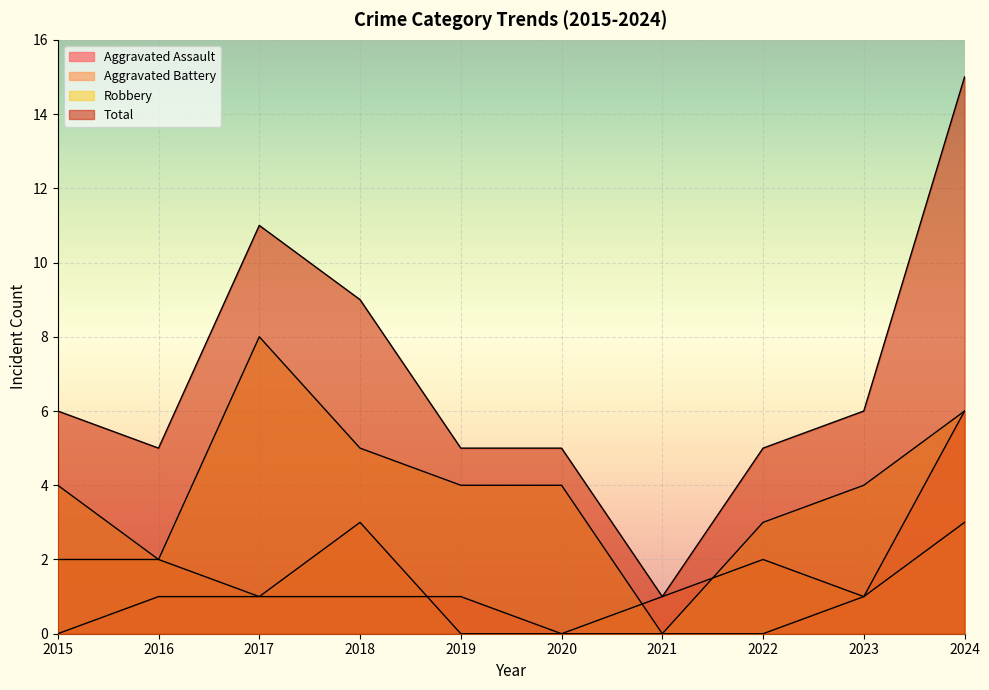

What is the average value of the Total series?

7